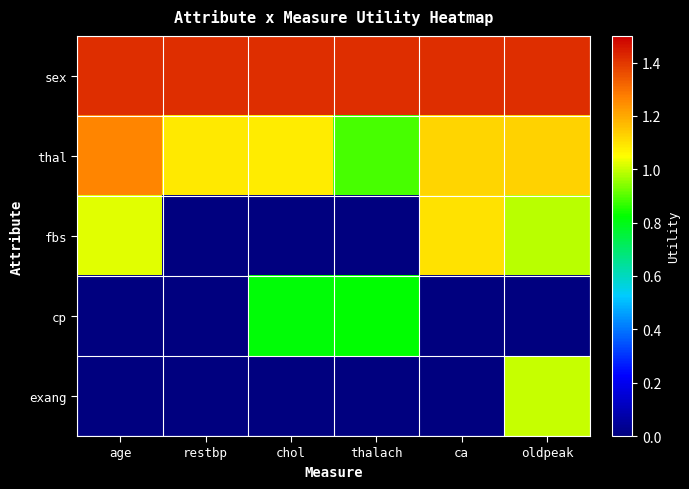

At how many categories does at least one series exceed 0?

6